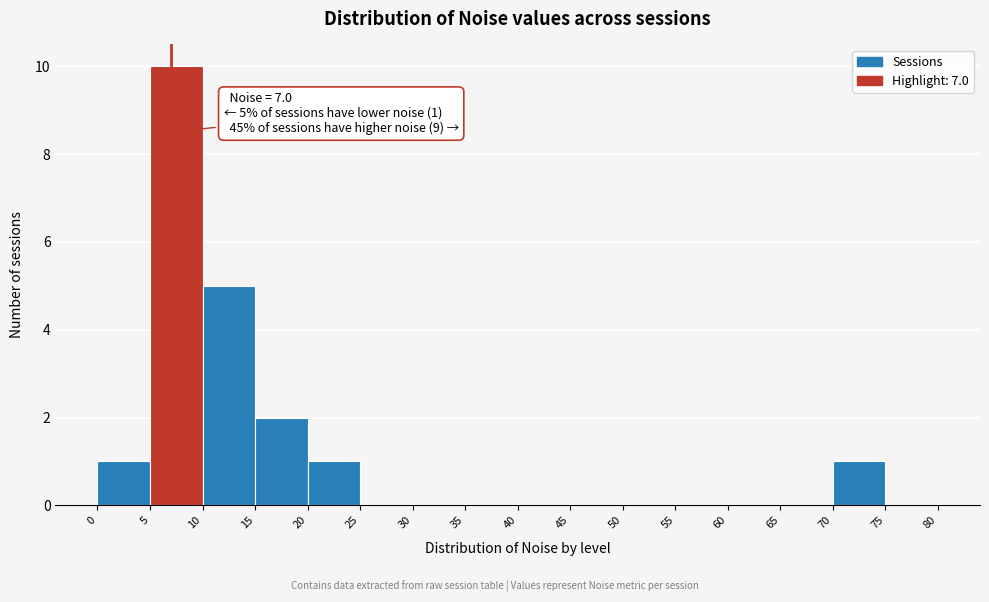

Over which range of the x-axis is the bar tallest?

5 to 10